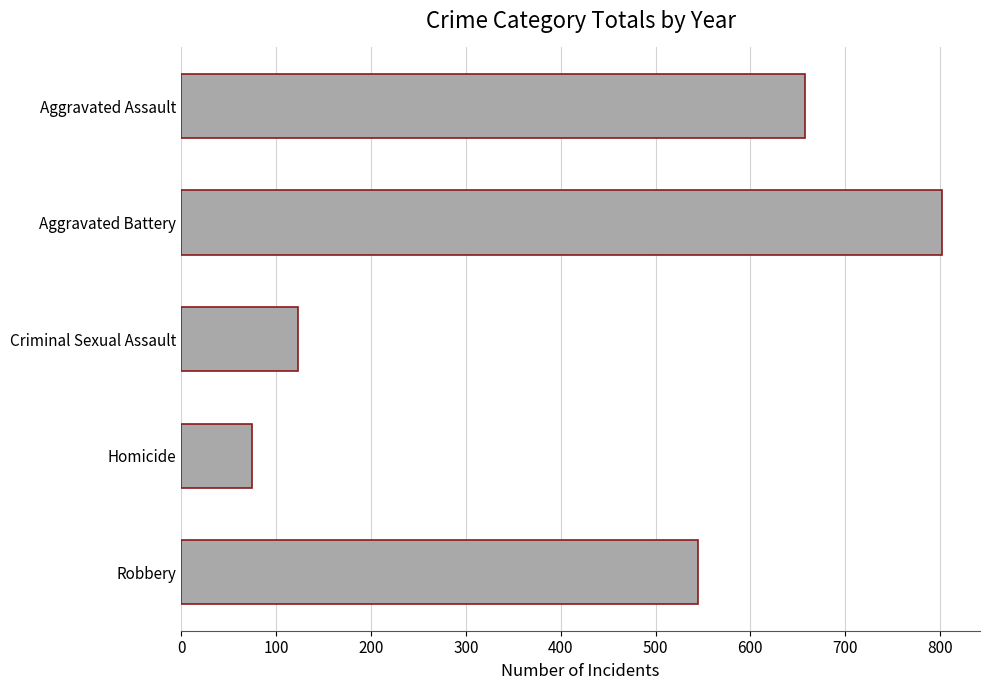

Count the number of data series in this chart.

1